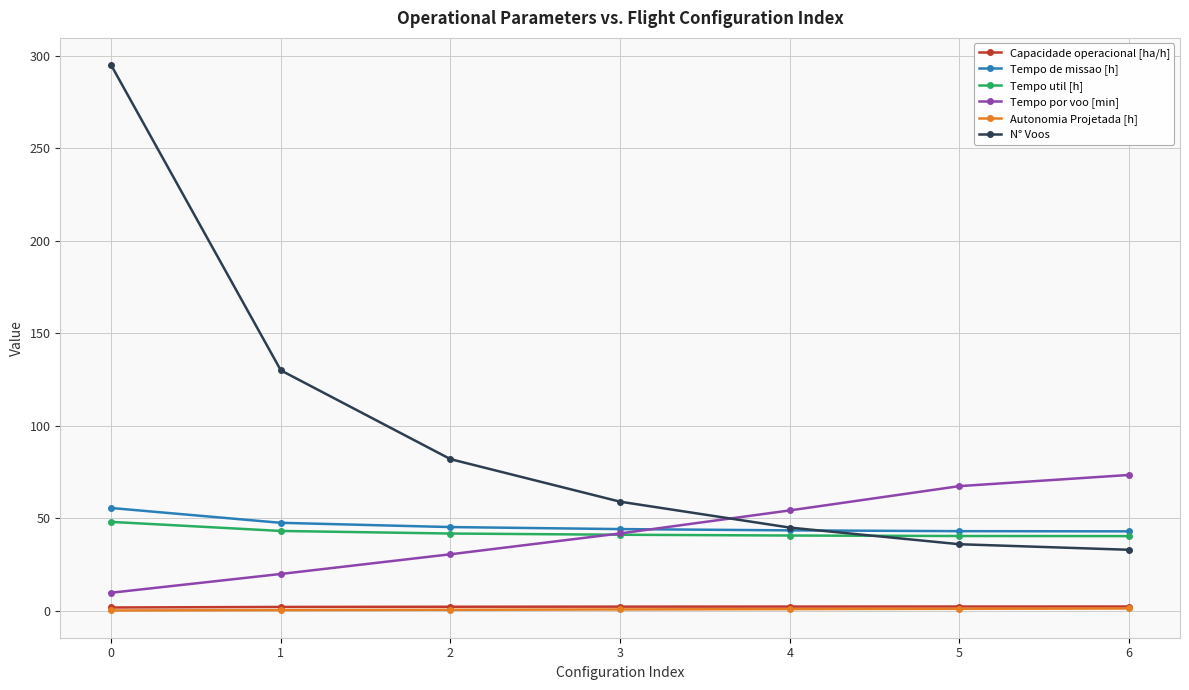

Which series has the largest range (max minus min)?

N° Voos